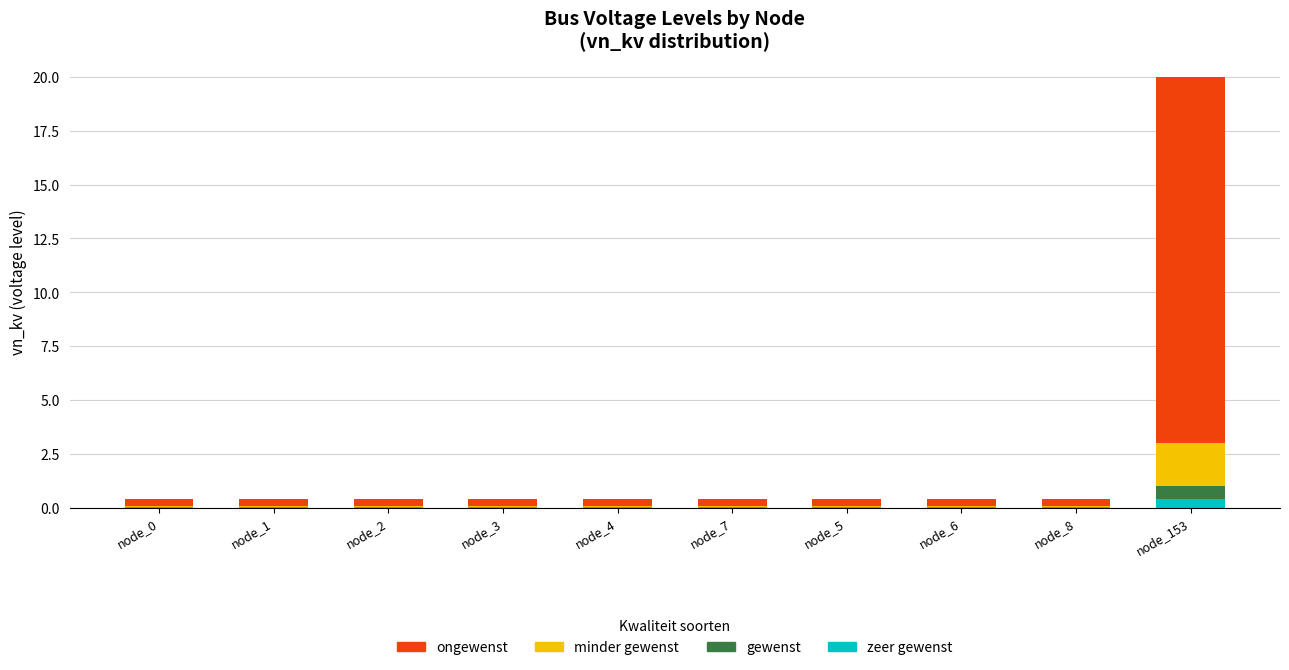

At which category is the sum across all series the highest?

node_153